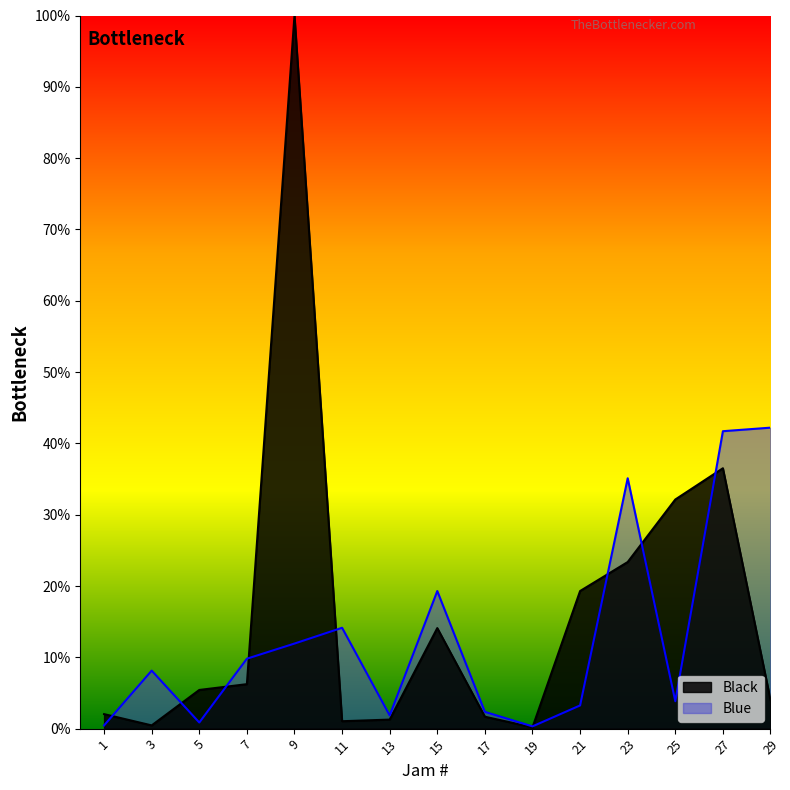

At which label does Black reach its peak?

9